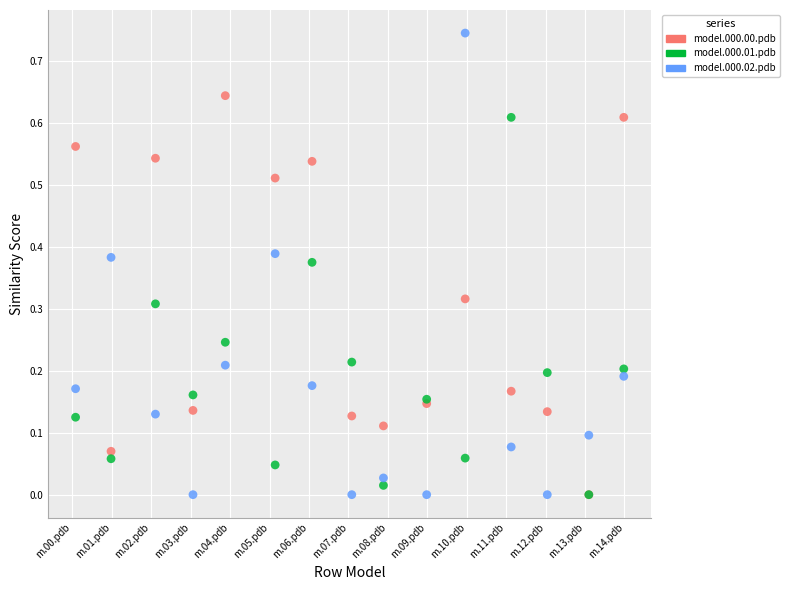

What are all the series names shown in the legend?

model.000.00.pdb, model.000.01.pdb, model.000.02.pdb